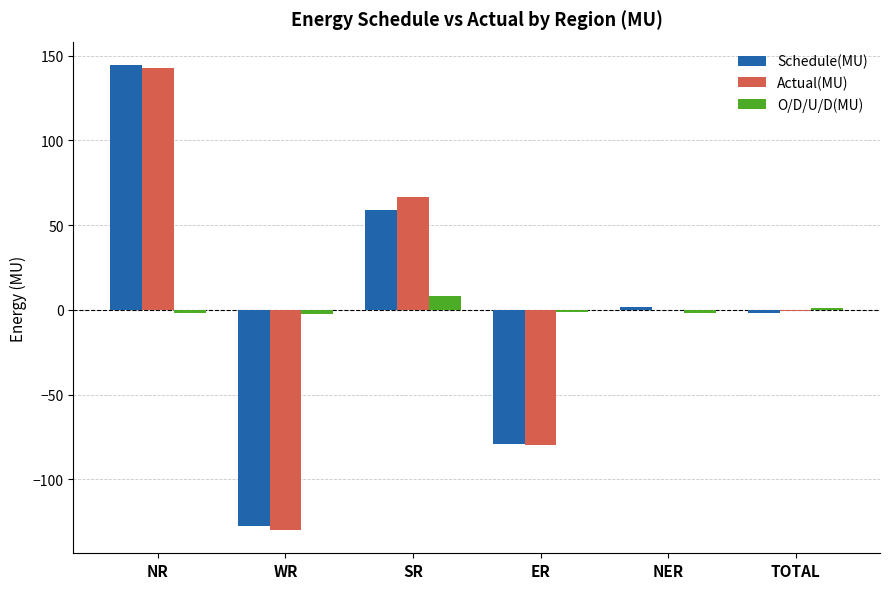

Count the number of categories in the chart.

6